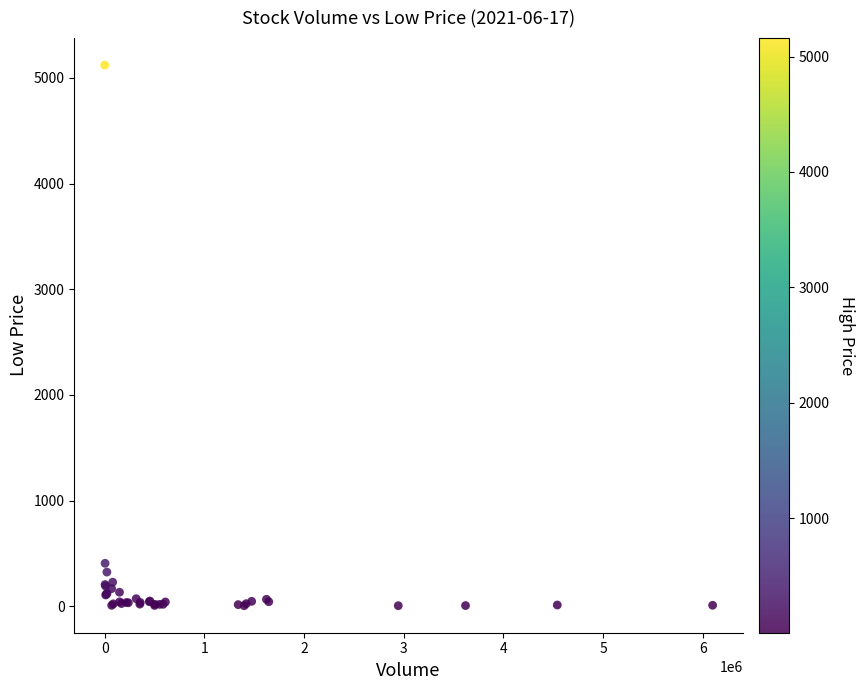

What Y value in the scatter plot is closest to 2563?

407.7